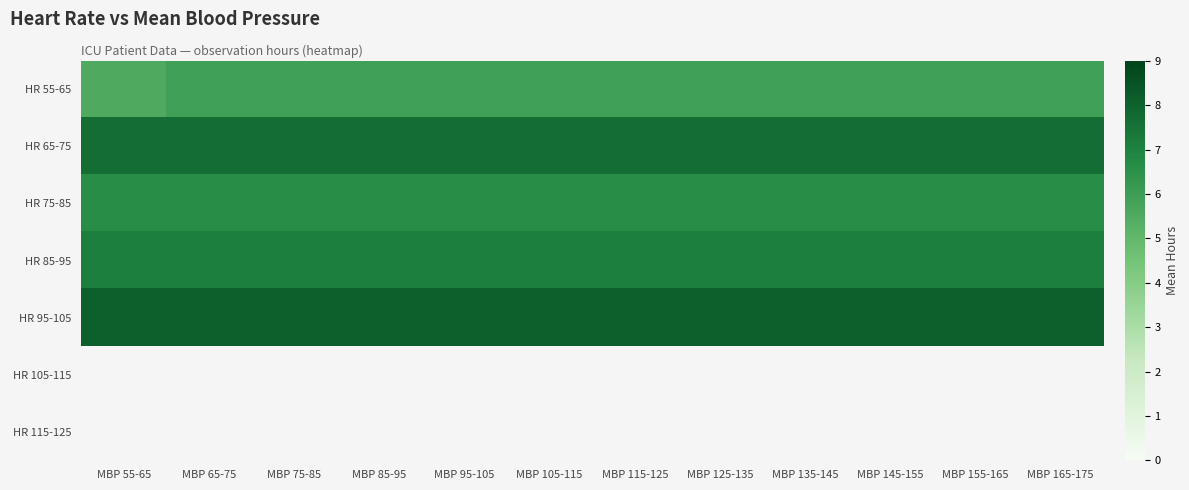

Where is HR 65-75 nearest to the value 7?

MBP 55-65